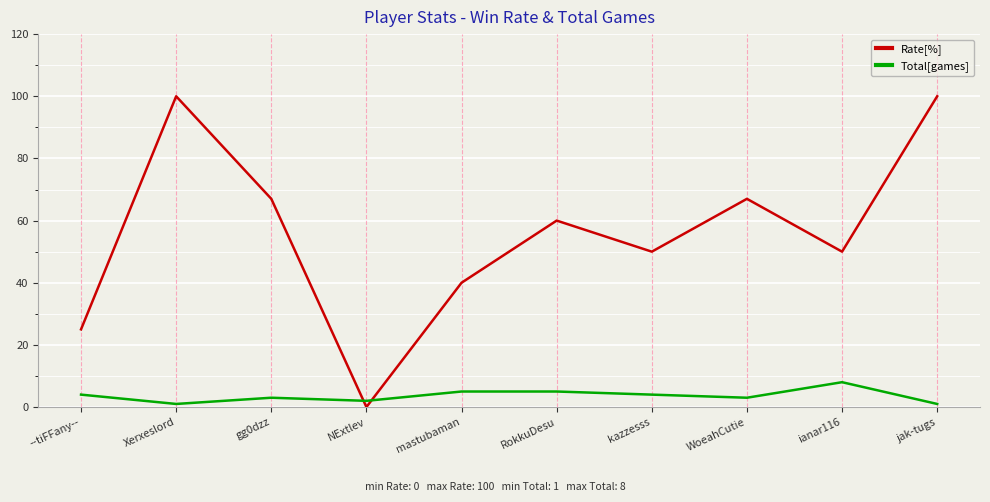

Reading left to right, transcribe all the data shown in this chart.

Rate[%]: --tiFFany--=25	Xerxeslord=100	gg0dzz=67	NExtlev=0	mastubaman=40	RokkuDesu=60	kazzesss=50	WoeahCutie=67	ianar116=50	jak-tugs=100
Total[games]: --tiFFany--=4	Xerxeslord=1	gg0dzz=3	NExtlev=2	mastubaman=5	RokkuDesu=5	kazzesss=4	WoeahCutie=3	ianar116=8	jak-tugs=1